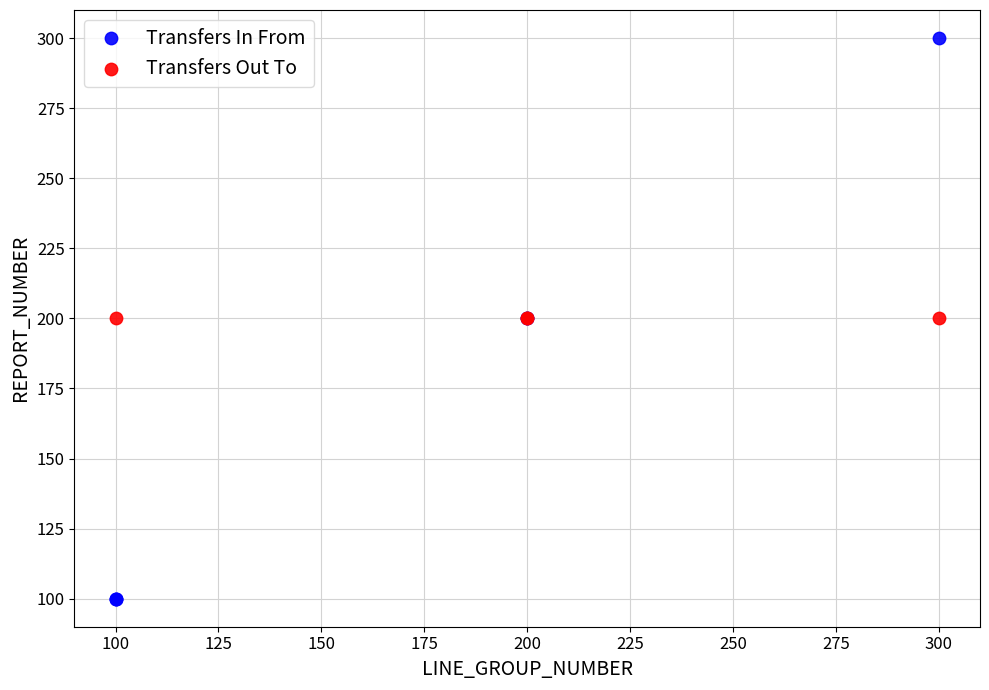

Which series reaches the minimum Y coordinate?

Transfers In From